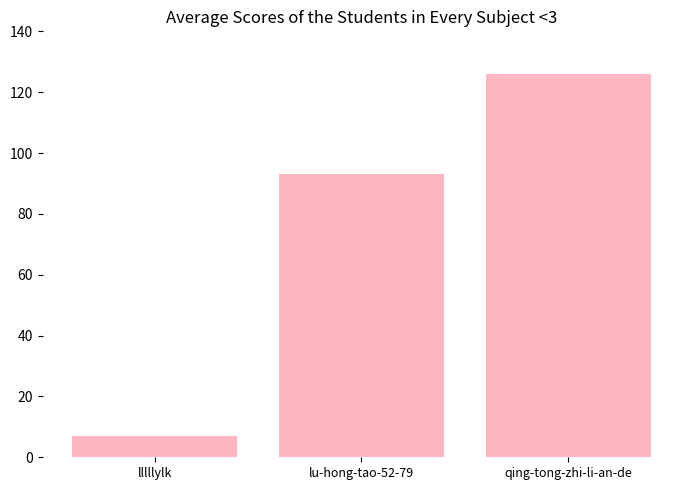

What position from the right is lu-hong-tao-52-79?

2